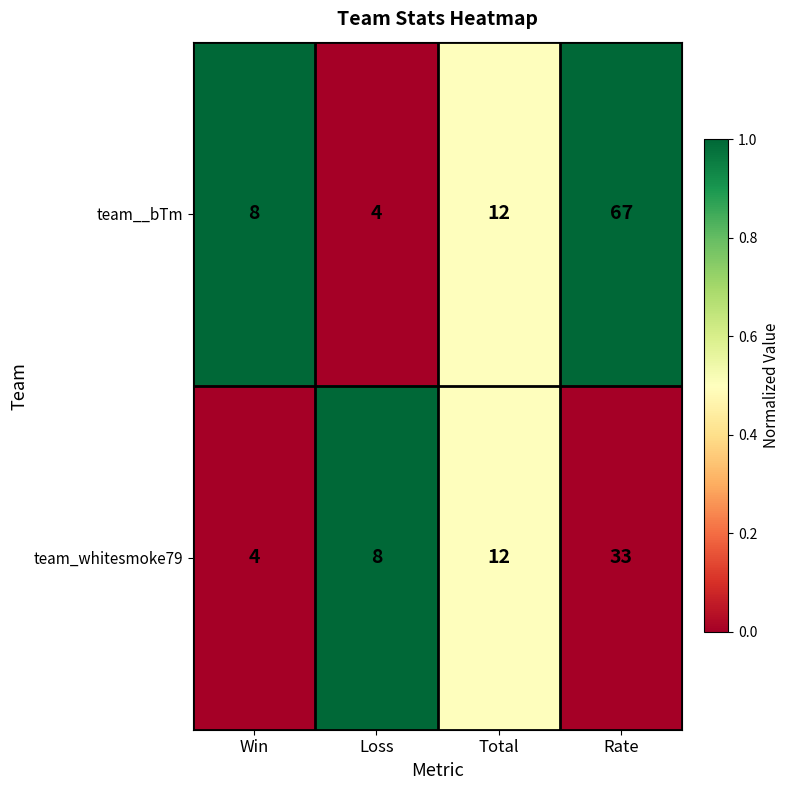

Rank the series by their maximum value, from highest to lowest.

team__bTm, team_whitesmoke79